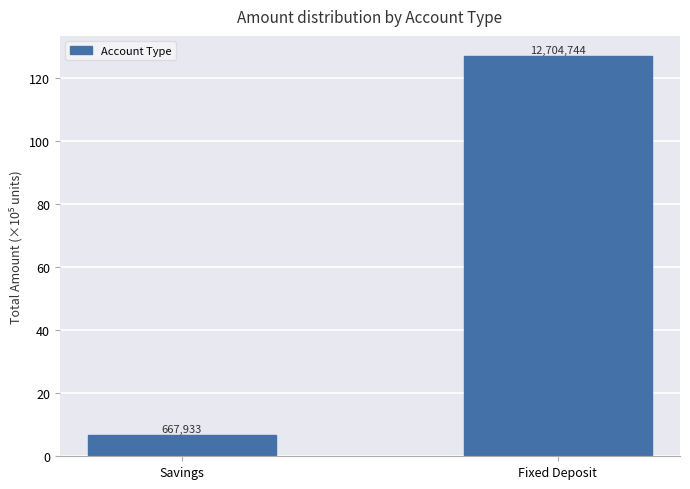

Approximately how many times larger is the value at Fixed Deposit compared to Savings?

19.0